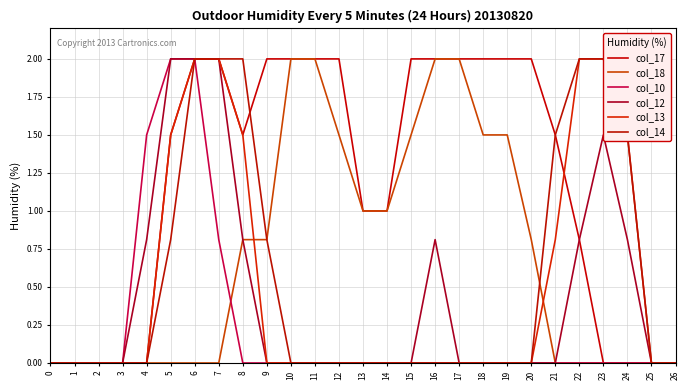

Reading left to right, list all the values displayed in this chart.

col_17: 0=0.0	1=0.0	2=0.0	3=0.0	4=0.0	5=1.5	6=2.0	7=2.0	8=1.5	9=2.0	10=2.0	11=2.0	12=2.0	13=1.0	14=1.0	15=2.0	16=2.0	17=2.0	18=2.0	19=2.0	20=2.0	21=1.5	22=0.8	23=0.0	24=0.0	25=0.0	26=0.0
col_18: 0=0.0	1=0.0	2=0.0	3=0.0	4=0.0	5=0.0	6=0.0	7=0.0	8=0.8	9=0.8	10=2.0	11=2.0	12=1.5	13=1.0	14=1.0	15=1.5	16=2.0	17=2.0	18=1.5	19=1.5	20=0.8	21=0.0	22=0.0	23=0.0	24=0.0	25=0.0	26=0.0
col_10: 0=0.0	1=0.0	2=0.0	3=0.0	4=1.5	5=2.0	6=2.0	7=0.8	8=0.0	9=0.0	10=0.0	11=0.0	12=0.0	13=0.0	14=0.0	15=0.0	16=0.0	17=0.0	18=0.0	19=0.0	20=0.0	21=0.0	22=0.0	23=0.0	24=0.0	25=0.0	26=0.0
col_12: 0=0.0	1=0.0	2=0.0	3=0.0	4=0.8	5=2.0	6=2.0	7=2.0	8=0.8	9=0.0	10=0.0	11=0.0	12=0.0	13=0.0	14=0.0	15=0.0	16=0.8	17=0.0	18=0.0	19=0.0	20=0.0	21=0.0	22=0.8	23=1.5	24=0.8	25=0.0	26=0.0
col_13: 0=0.0	1=0.0	2=0.0	3=0.0	4=0.0	5=1.5	6=2.0	7=2.0	8=1.5	9=0.0	10=0.0	11=0.0	12=0.0	13=0.0	14=0.0	15=0.0	16=0.0	17=0.0	18=0.0	19=0.0	20=0.0	21=0.8	22=2.0	23=2.0	24=1.5	25=0.0	26=0.0
col_14: 0=0.0	1=0.0	2=0.0	3=0.0	4=0.0	5=0.8	6=2.0	7=2.0	8=2.0	9=0.8	10=0.0	11=0.0	12=0.0	13=0.0	14=0.0	15=0.0	16=0.0	17=0.0	18=0.0	19=0.0	20=0.0	21=1.5	22=2.0	23=2.0	24=1.5	25=0.0	26=0.0